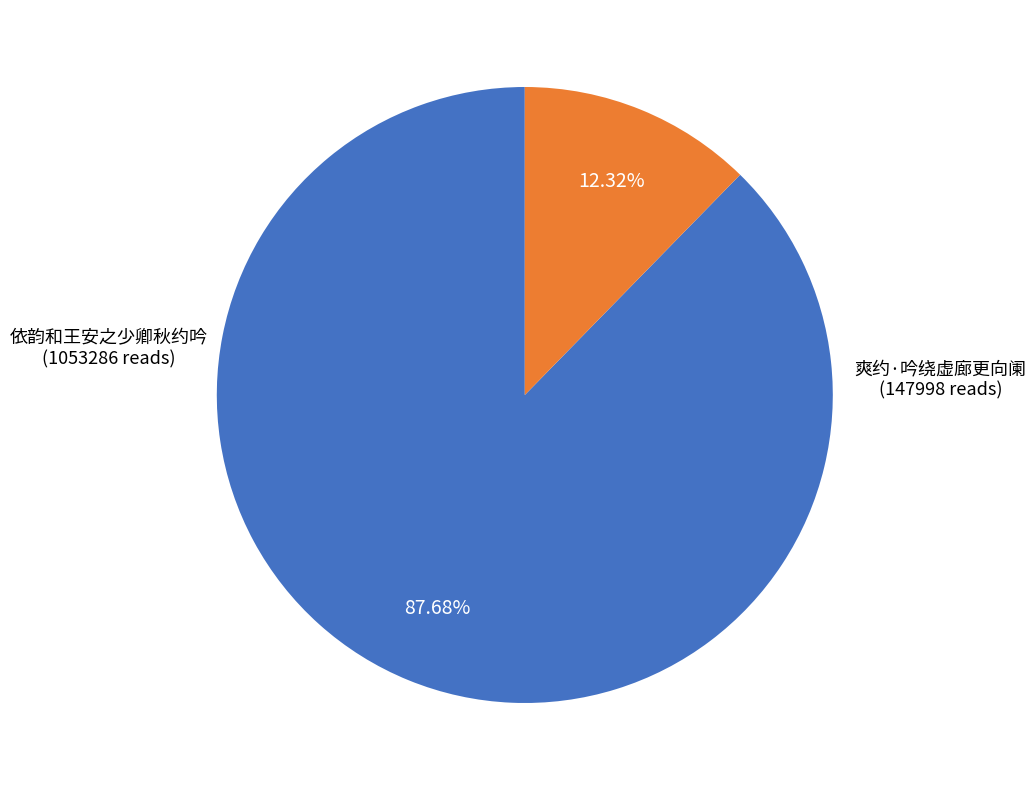

Is there a majority slice in this chart?

Yes